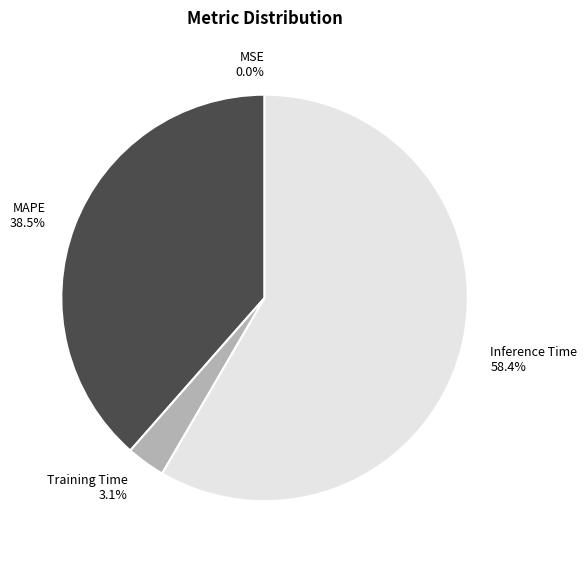

Which slice is the largest?

Inference Time 58.4%